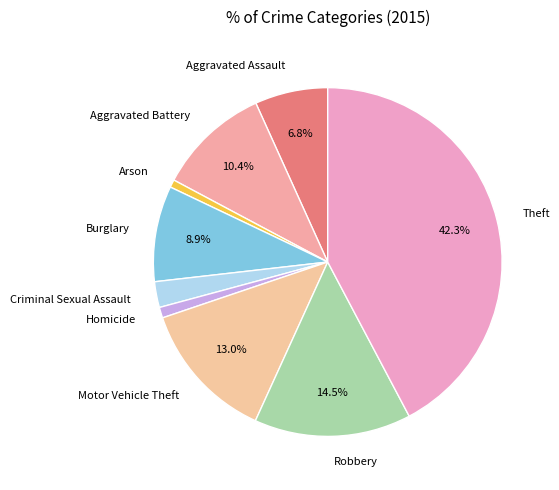

To the nearest percent, what is the average slice percentage?

11%